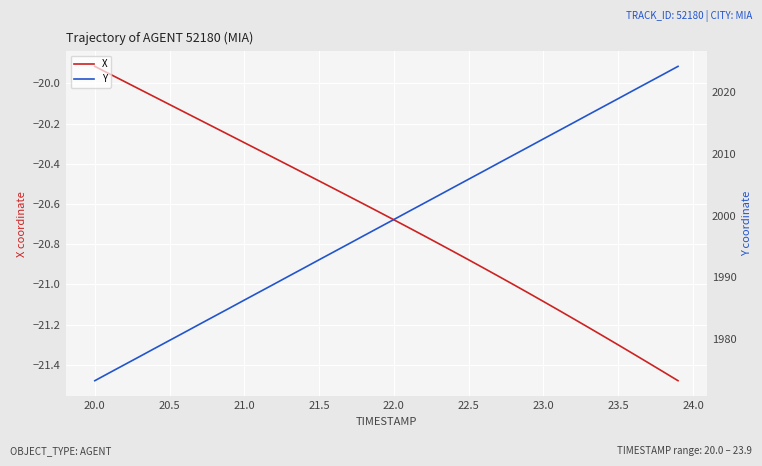

What is the maximum value for X?

-19.9